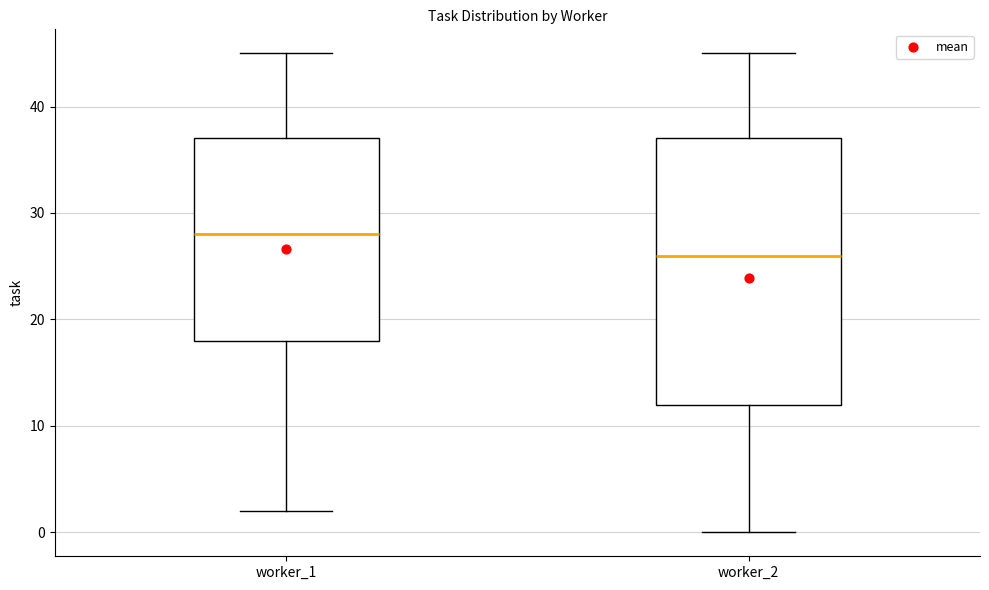

Which box is the tallest, from its lower edge to its upper edge?

worker_2